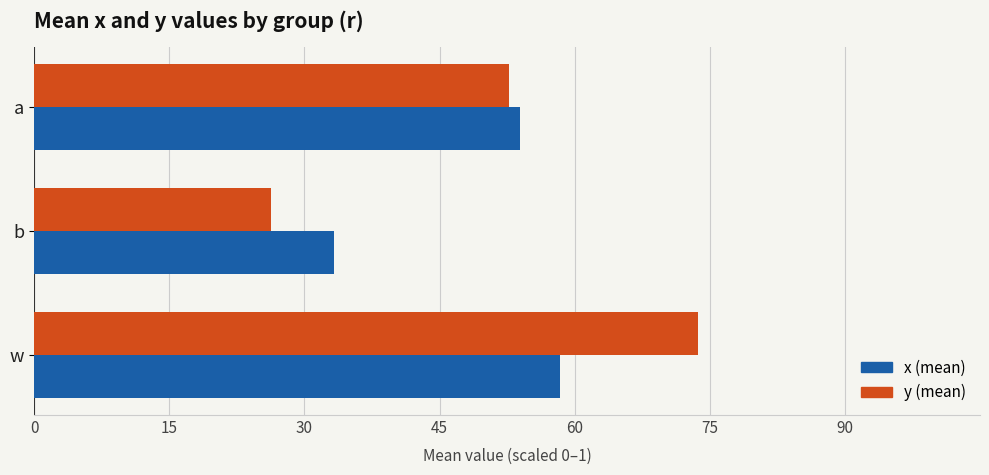

What is the value of the x bar at the 3rd from the left?

0.6